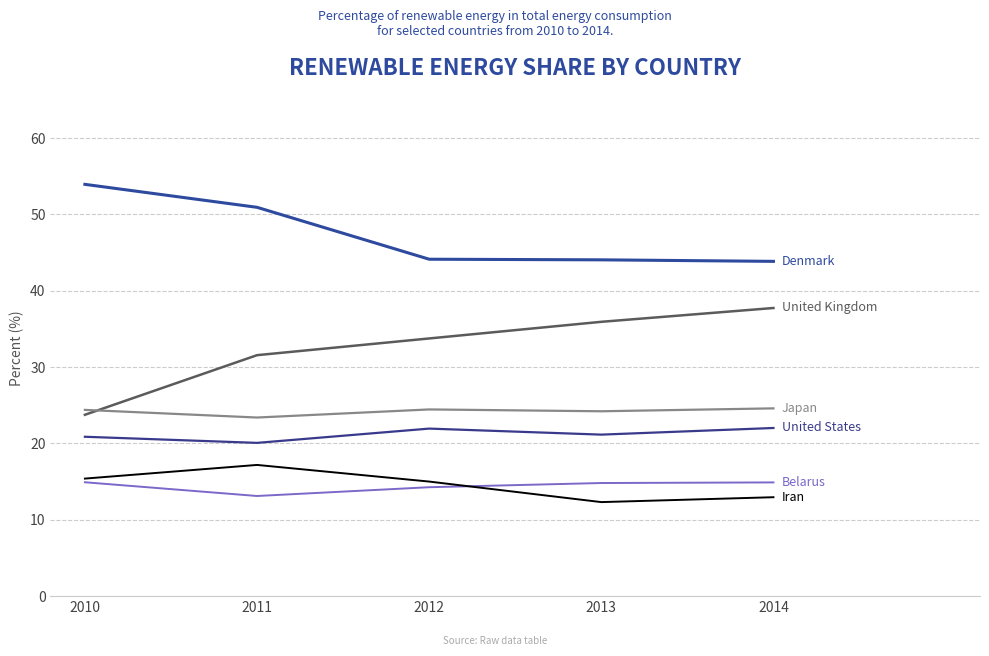

What is the maximum value shown in the chart?

54.0